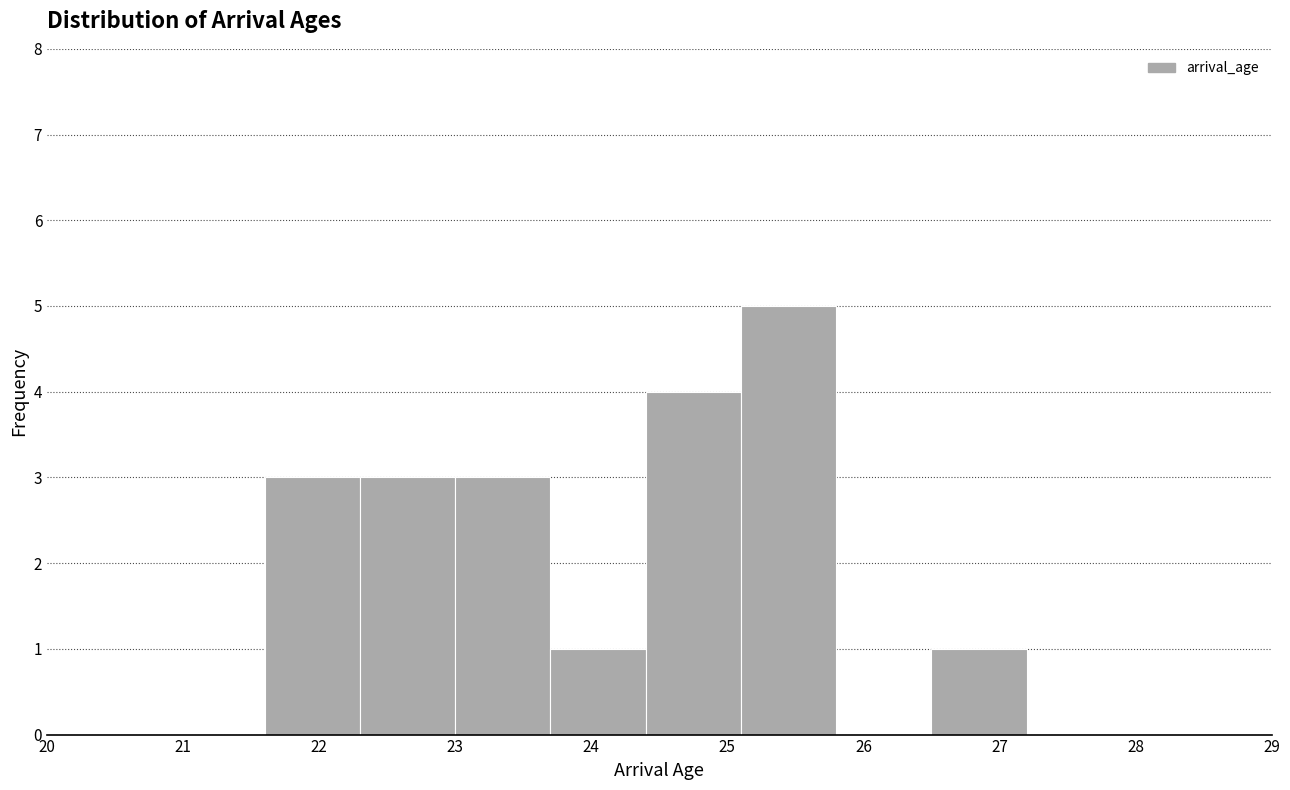

Reading left to right, list every bar in this chart as the range it spans on the x-axis followed by its height. The values are not printed on the chart, so give them approximately, as read against the axis.

21.6 to 22.3: 3
22.3 to 23.0: 3
23.0 to 23.7: 3
23.7 to 24.4: 1
24.4 to 25.1: 4
25.1 to 25.8: 5
25.8 to 26.5: 0
26.5 to 27.2: 1